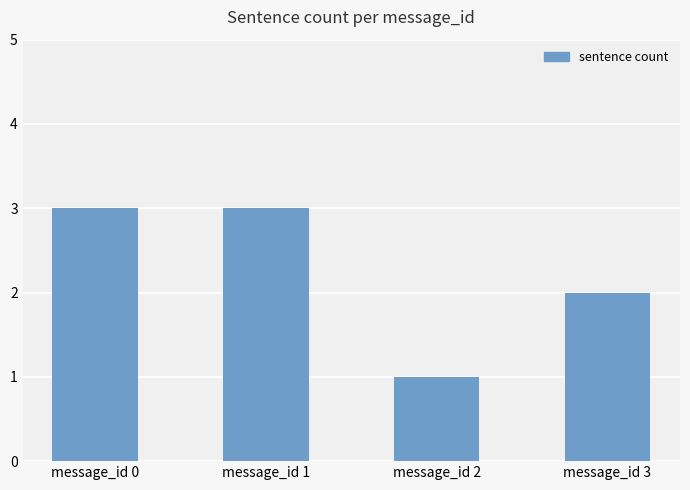

Reading right to left, list all the values displayed in this chart.

message_id 3=2	message_id 2=1	message_id 1=3	message_id 0=3